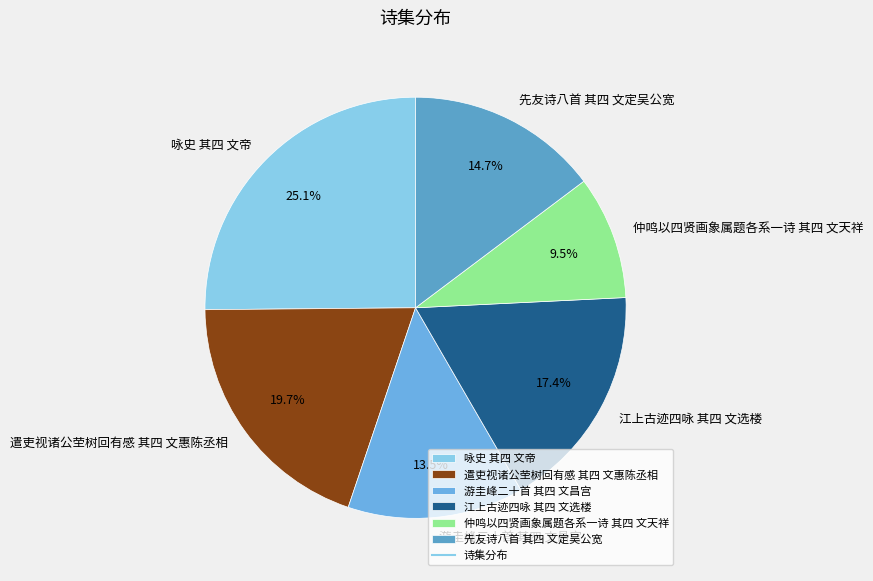

What is the largest slice in the pie chart?

咏史 其四 文帝